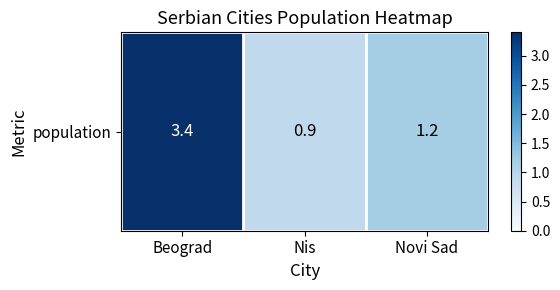

True or false: the data shows 0.9 at Nis.

True